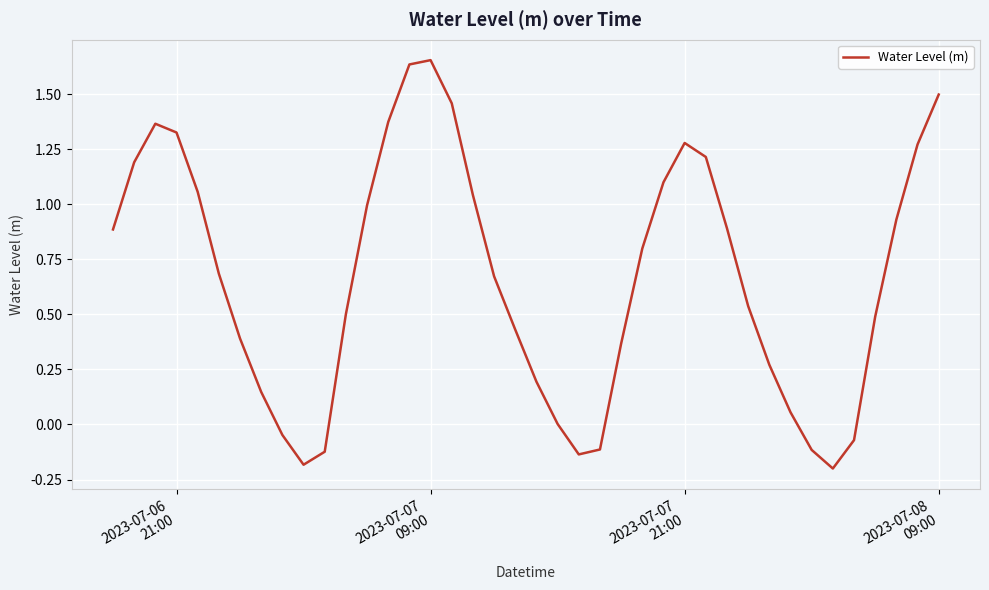

What is the difference between the maximum and minimum values?

1.9